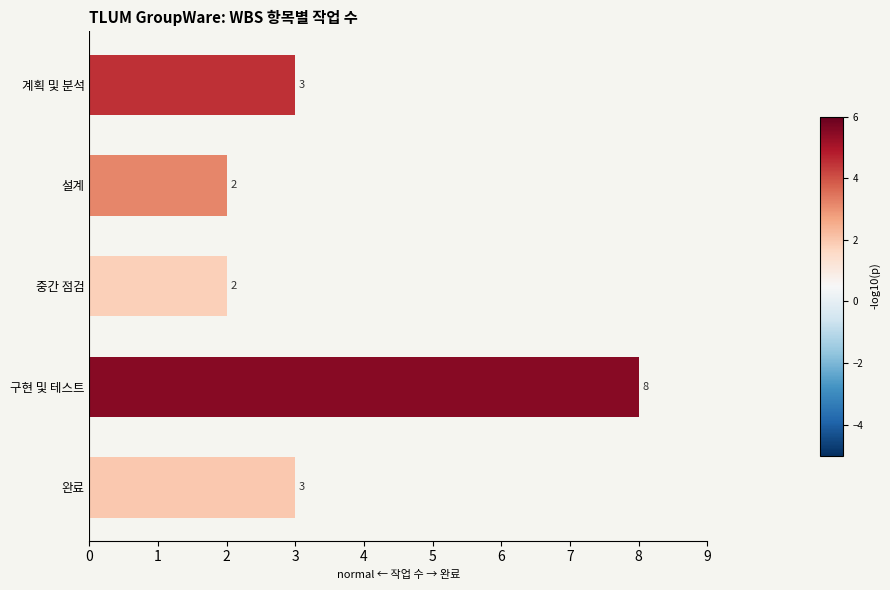

True or false: the data shows 8 at 구현 및 테스트.

True